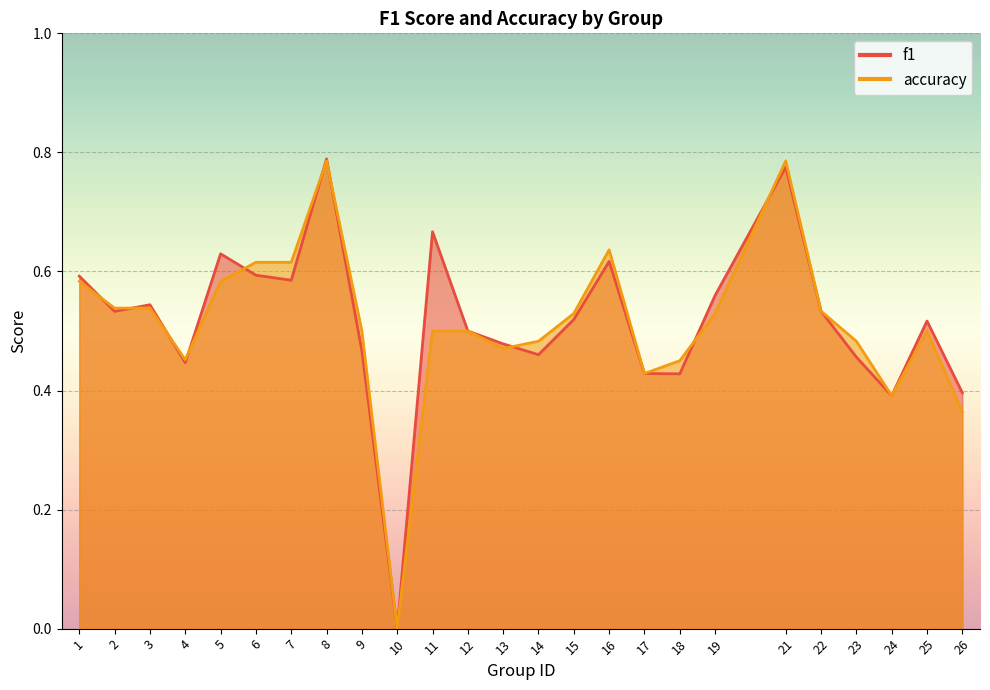

How many values in accuracy are above zero?

24